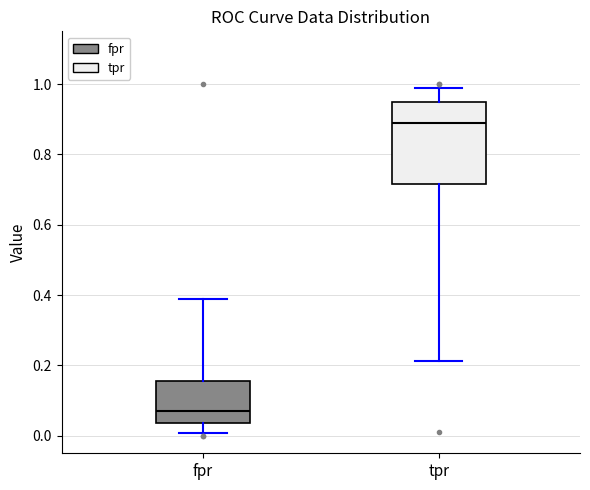

Reading left to right, read every box against the y-axis: the position of its median line, the range the box covers, and the ends of its whiskers. The values are not printed on the chart, so give them approximately, as read against the axis.

fpr: median 0.08, box 0.04 to 0.16, whiskers 0.00 to 0.40
tpr: median 0.88, box 0.72 to 0.94, whiskers 0.22 to 0.98